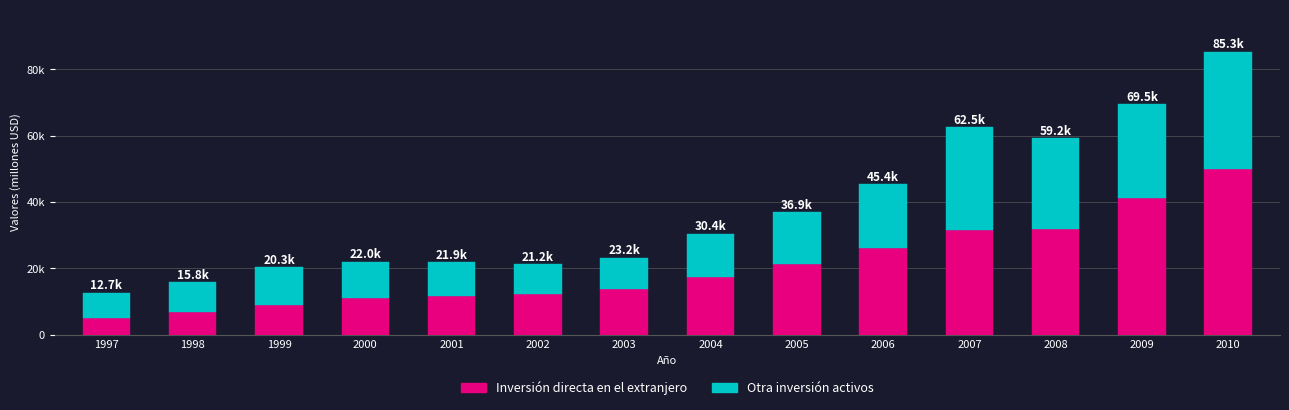

The value of Inversión directa en el extranjero at 2006 is 42518. True or false?

False